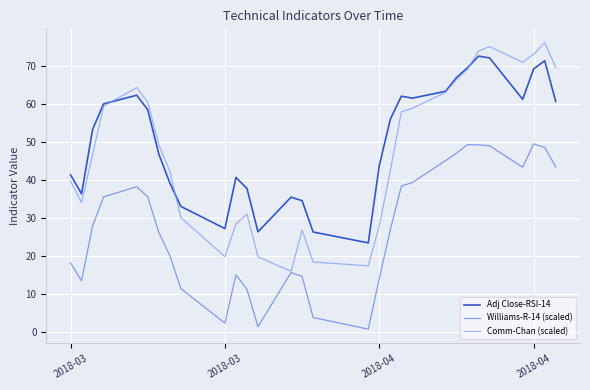

What is the highest value of the Adj Close-RSI-14 series?

72.7